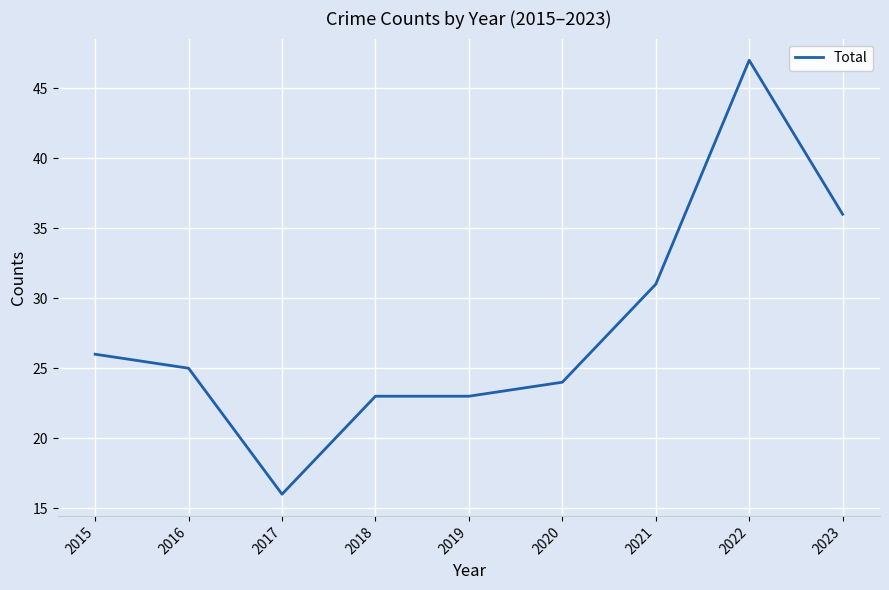

Reading right to left, transcribe all the data shown in this chart.

36	47	31	24	23	23	16	25	26